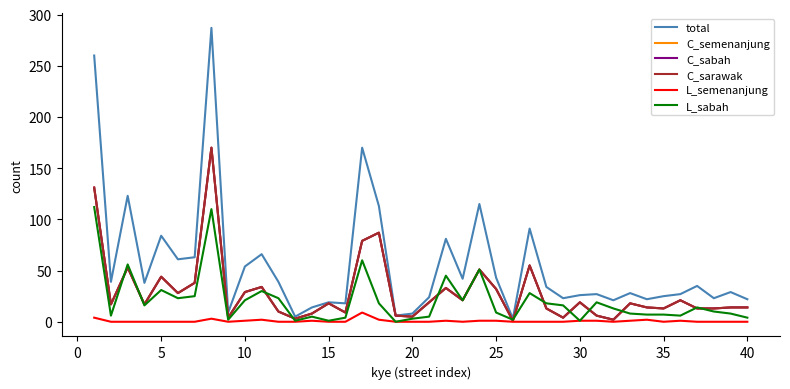

Is this an area chart (filled region under the line)?

No